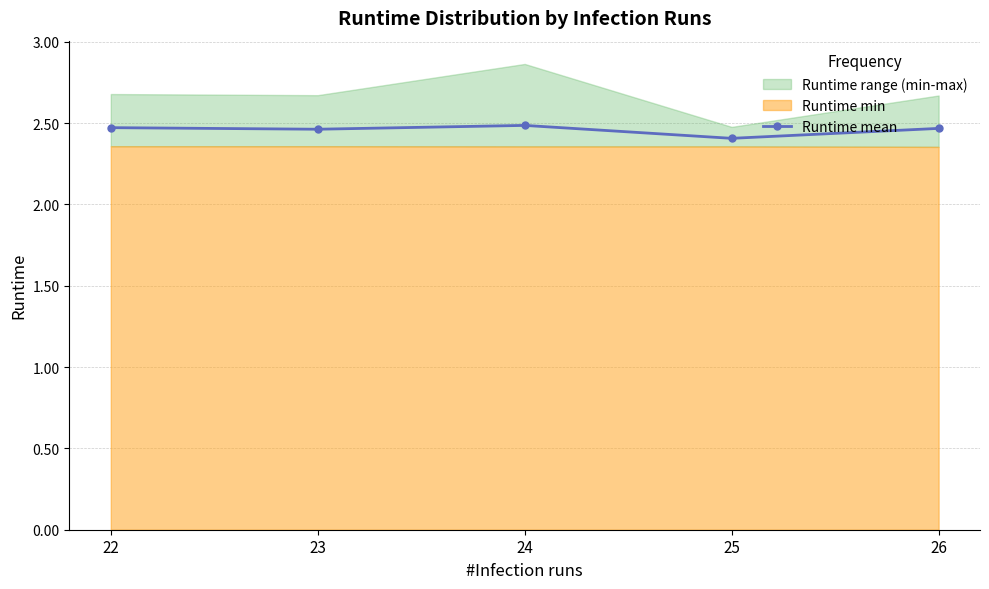

Read the value at 23.

2.5